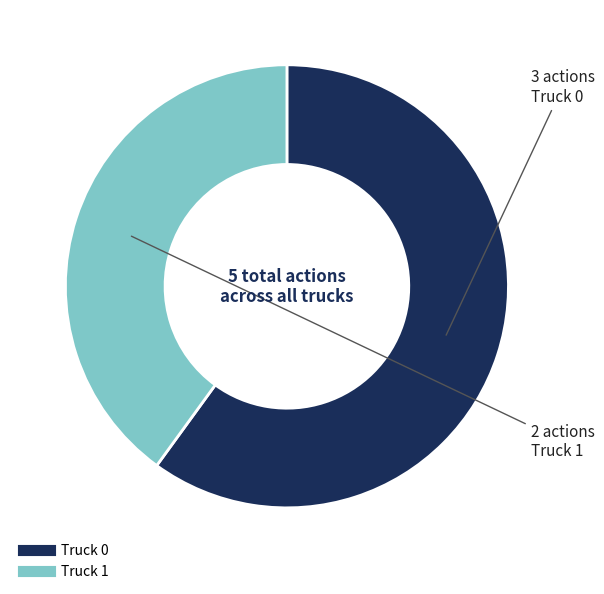

Combined, do Truck 1 and Truck 0 account for over 50%?

Yes